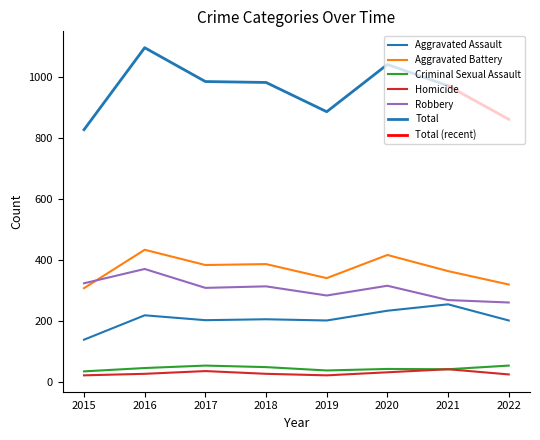

True or false: Criminal Sexual Assault and Homicide intersect in this chart.

False